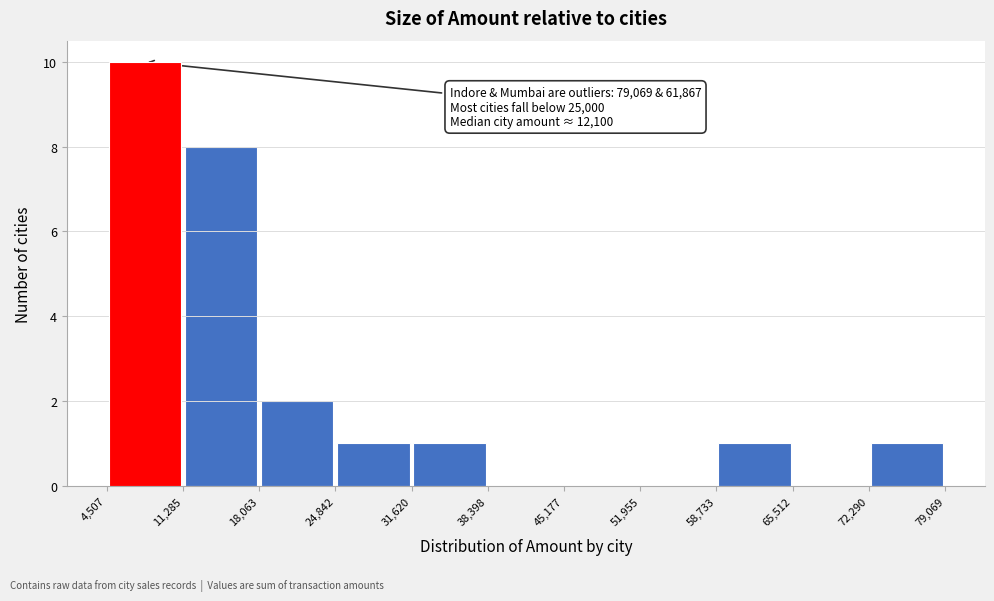

Over which range of the x-axis is the bar tallest?

4,507 to 11,285